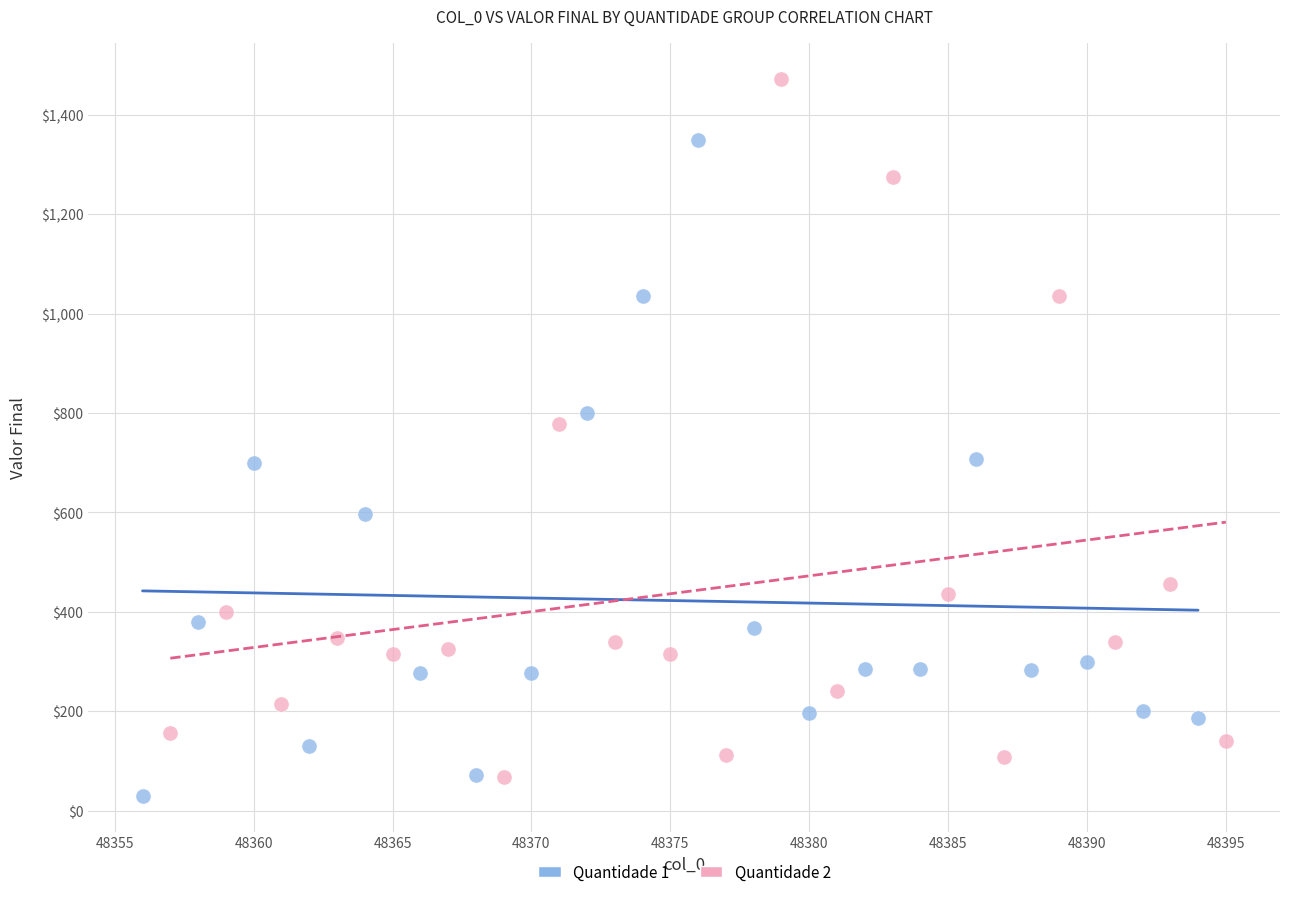

Which series contains the highest Y value?

Quantidade 2